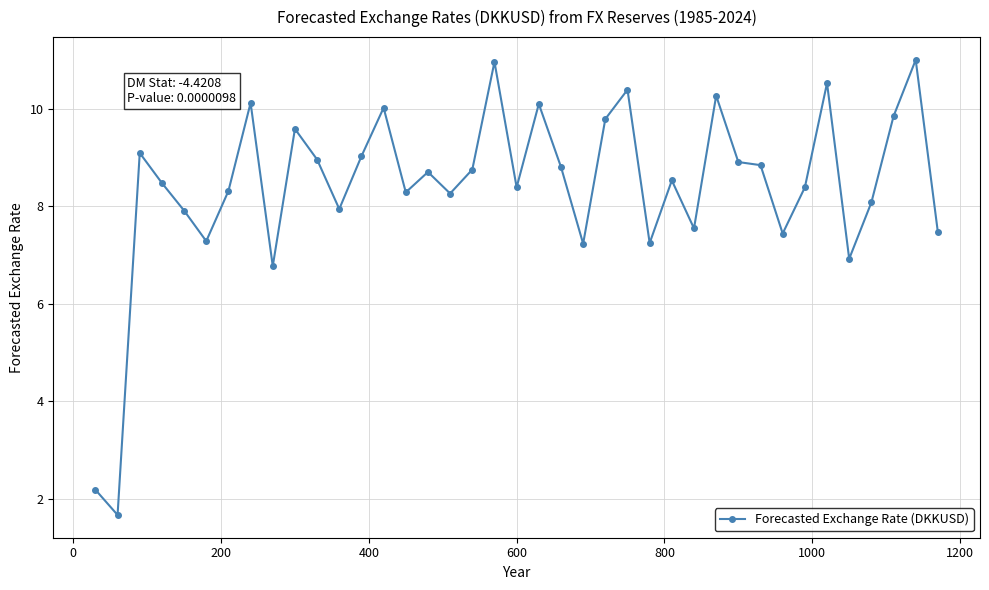

What is the average value?

8.4